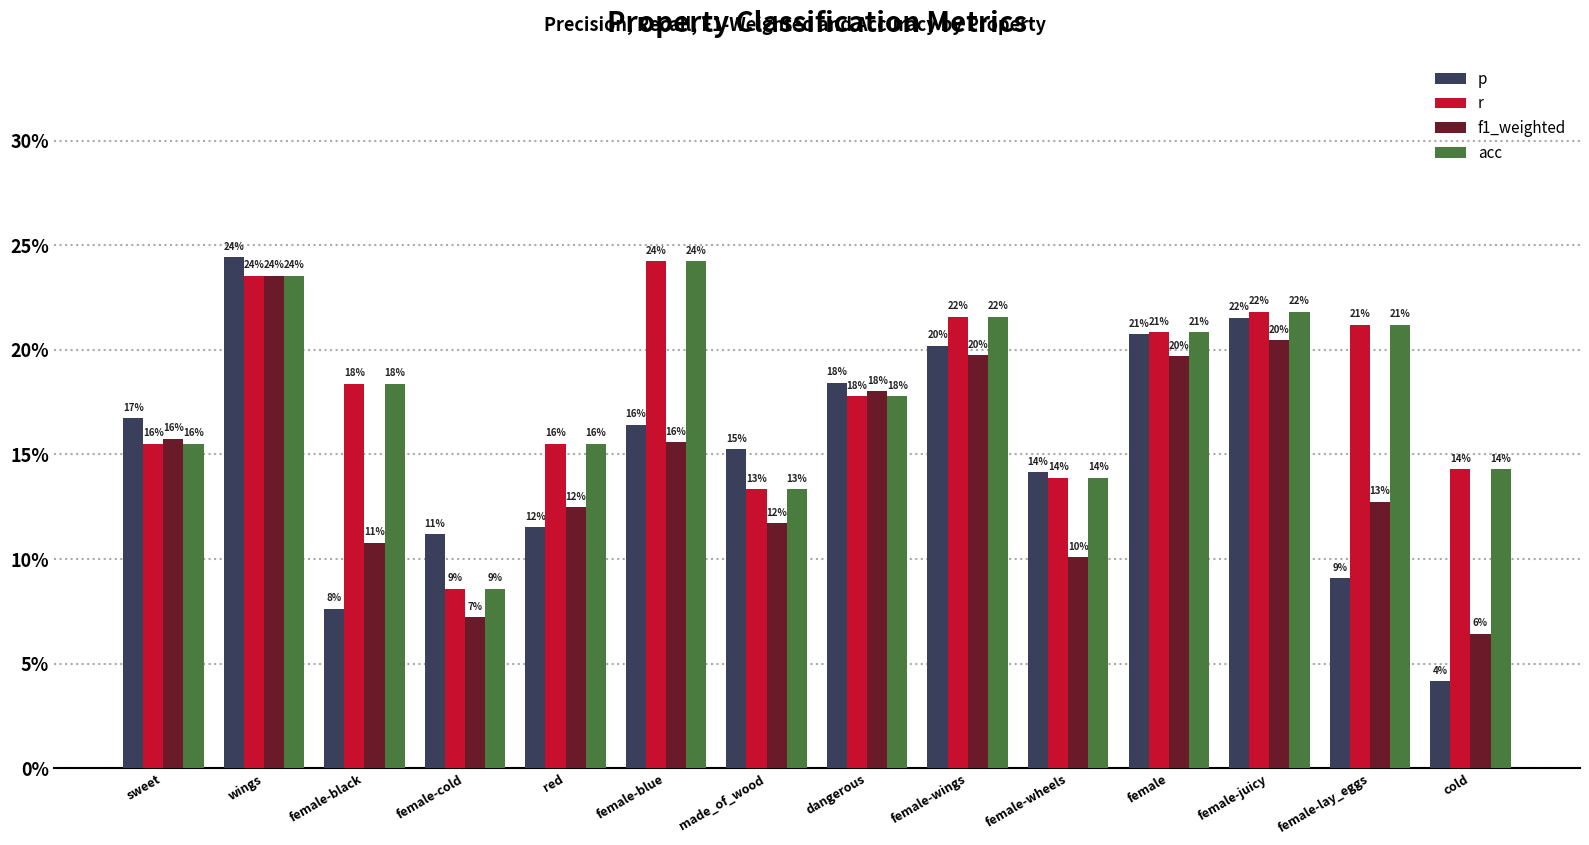

What is the label of the 9th bar from the right?

female-blue